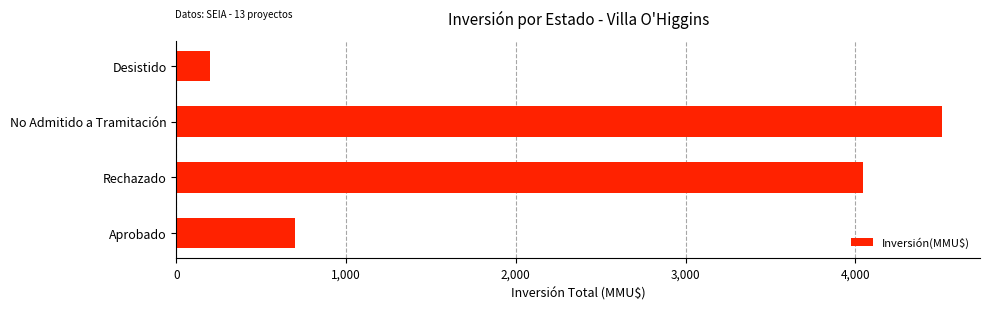

The value at Rechazado is 5418.1. True or false?

False